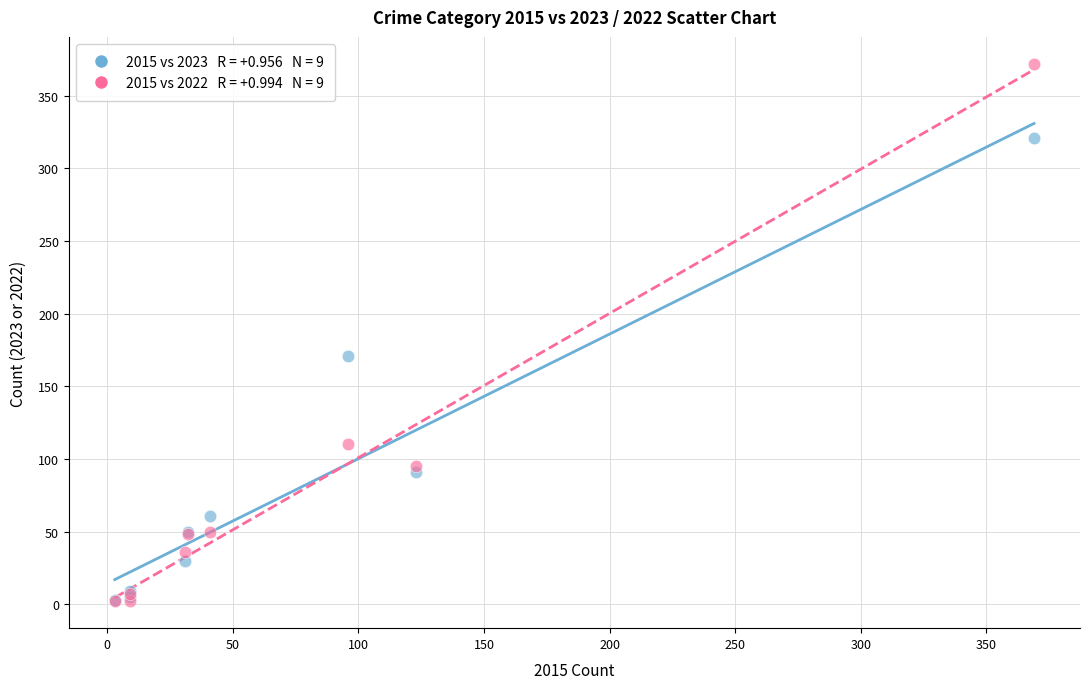

Across all series, what Y value is closest to 187?

171